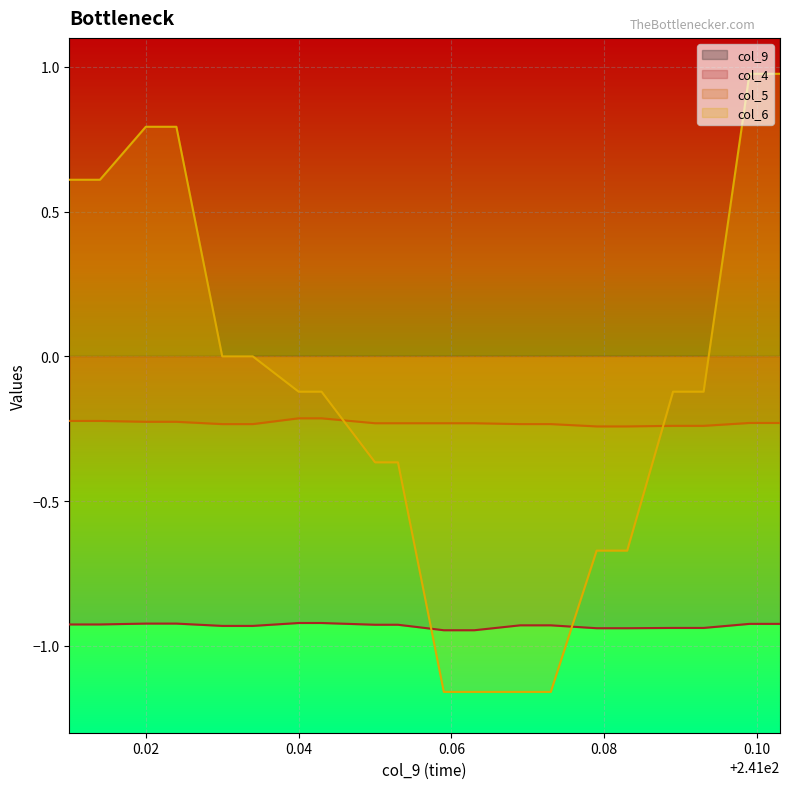

What is the minimum value for col_9?

241.0